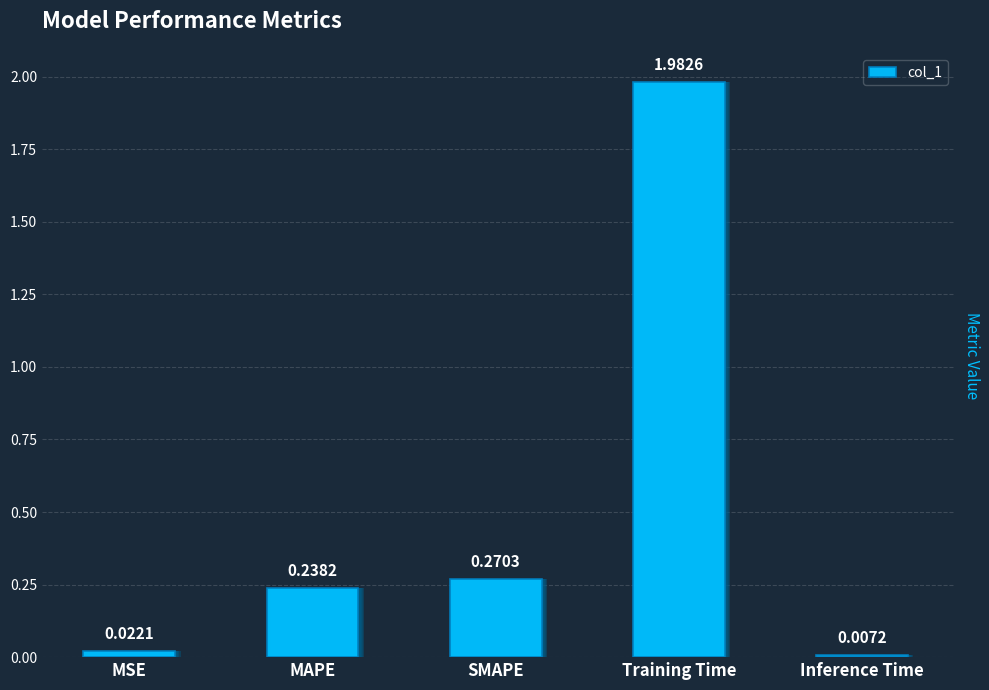

True or false: the data shows 0.0 at Inference Time.

False